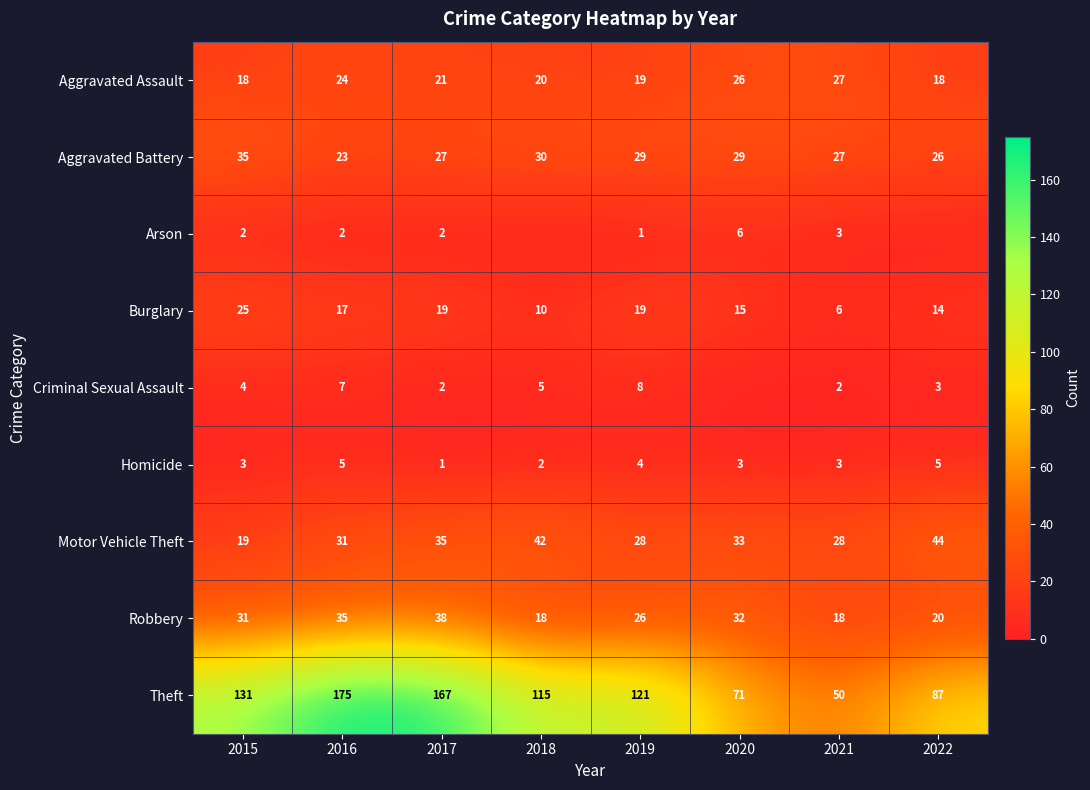

What is the difference between the maximum and minimum values in the Homicide series?

4